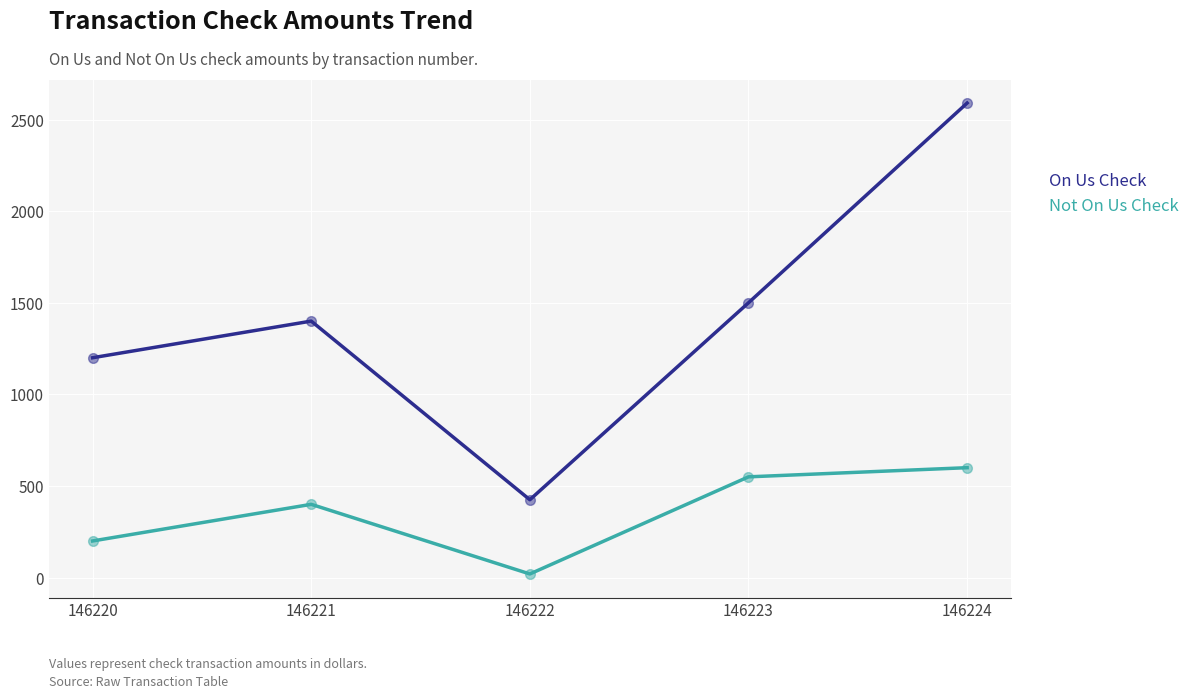

What is the total value across all series at 146220?

1400